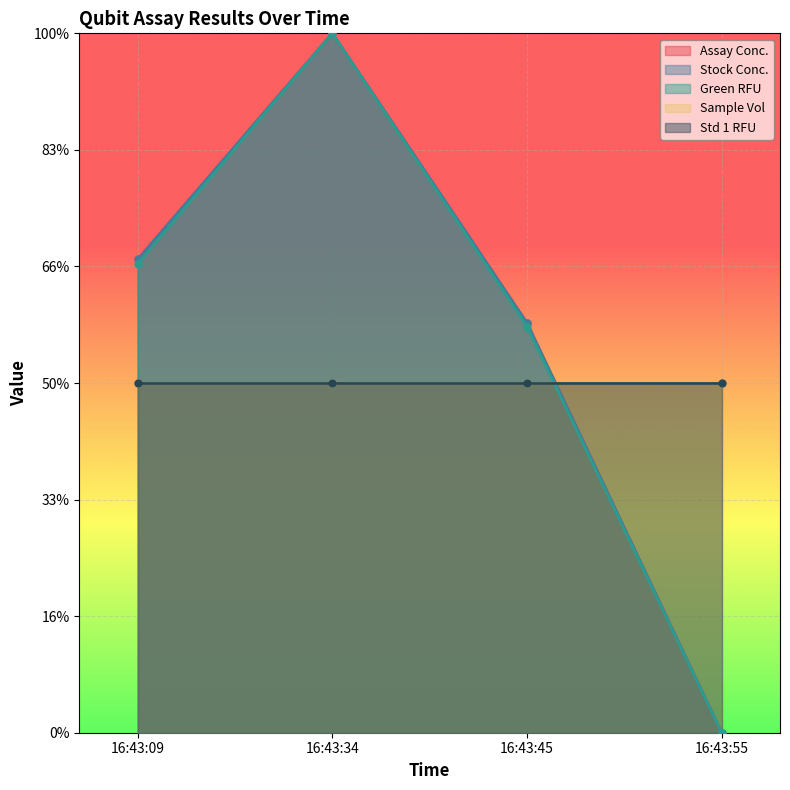

Which category has the highest value in the Stock Conc. series?

16:43:34